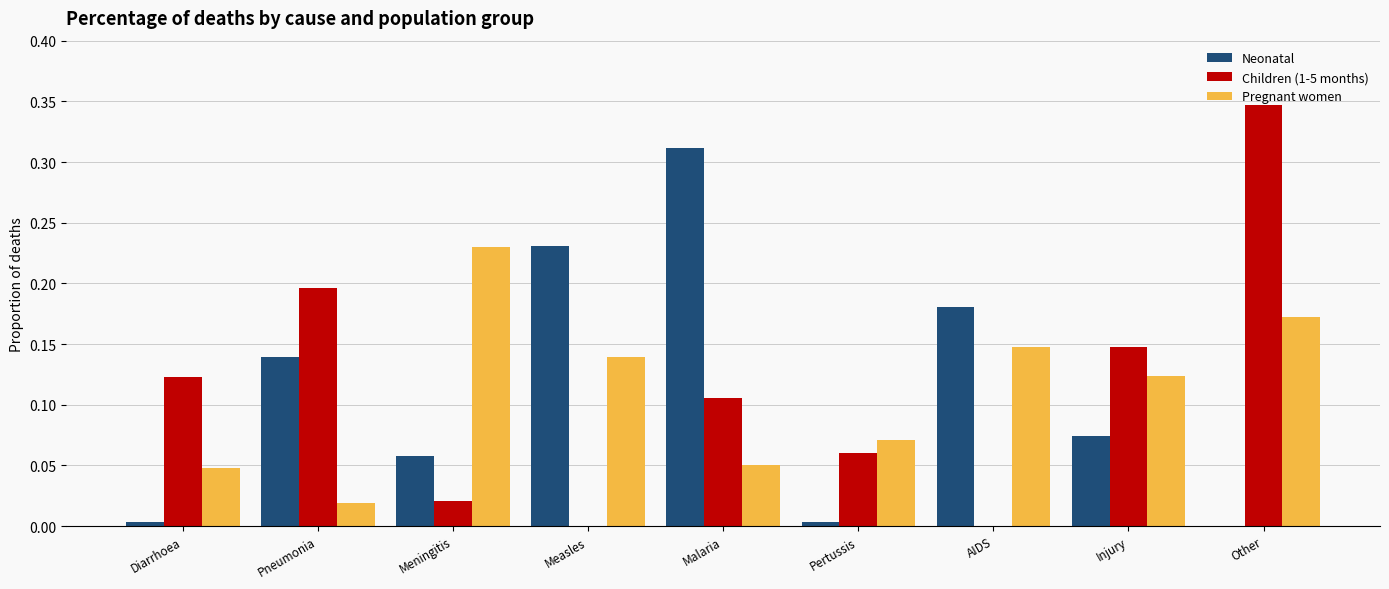

What is the sum of all Pregnant women values?

1.0